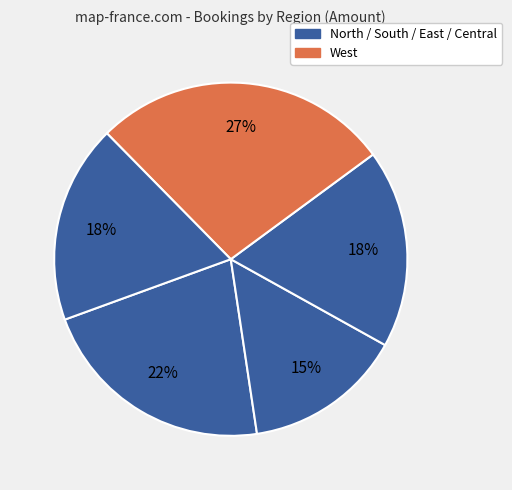

Count the number of slices in the pie.

5